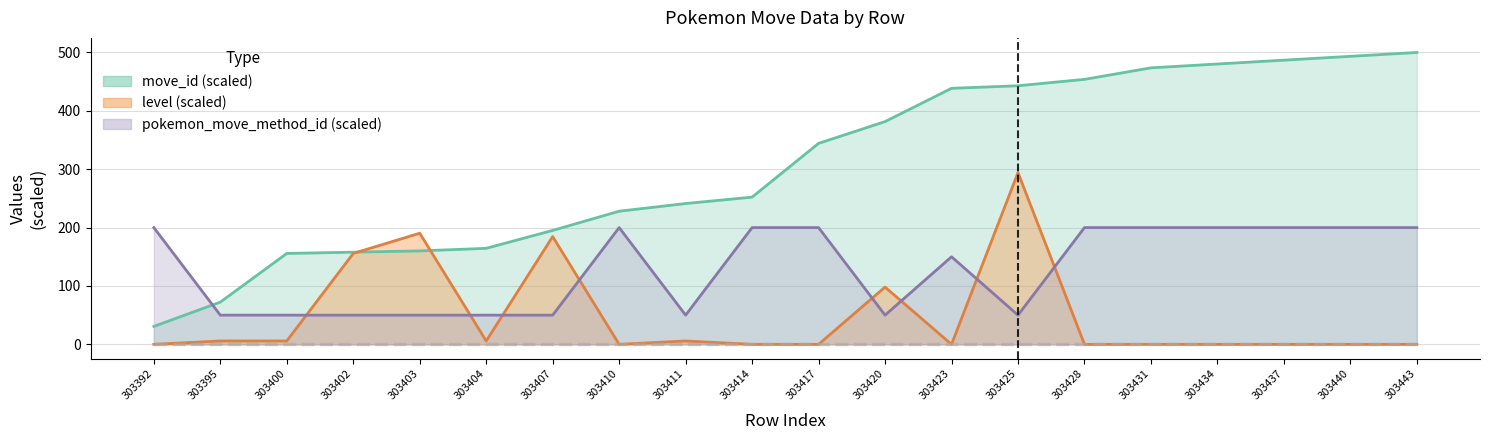

List the series in order of their peak value, lowest first.

pokemon_move_method_id, level, move_id